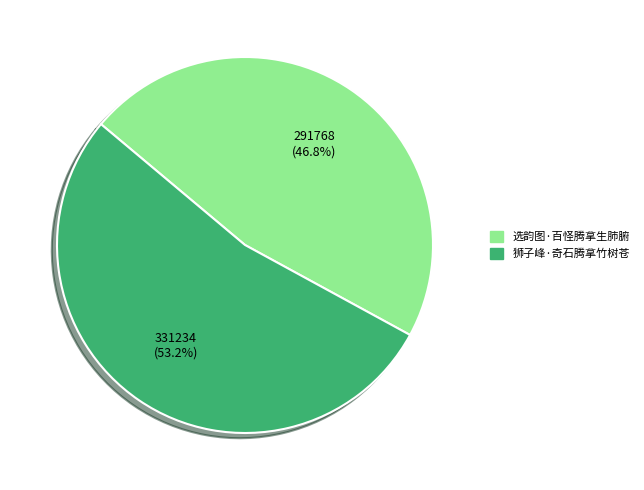

What is the largest slice in the pie chart?

狮子峰·奇石腾拿竹树苍